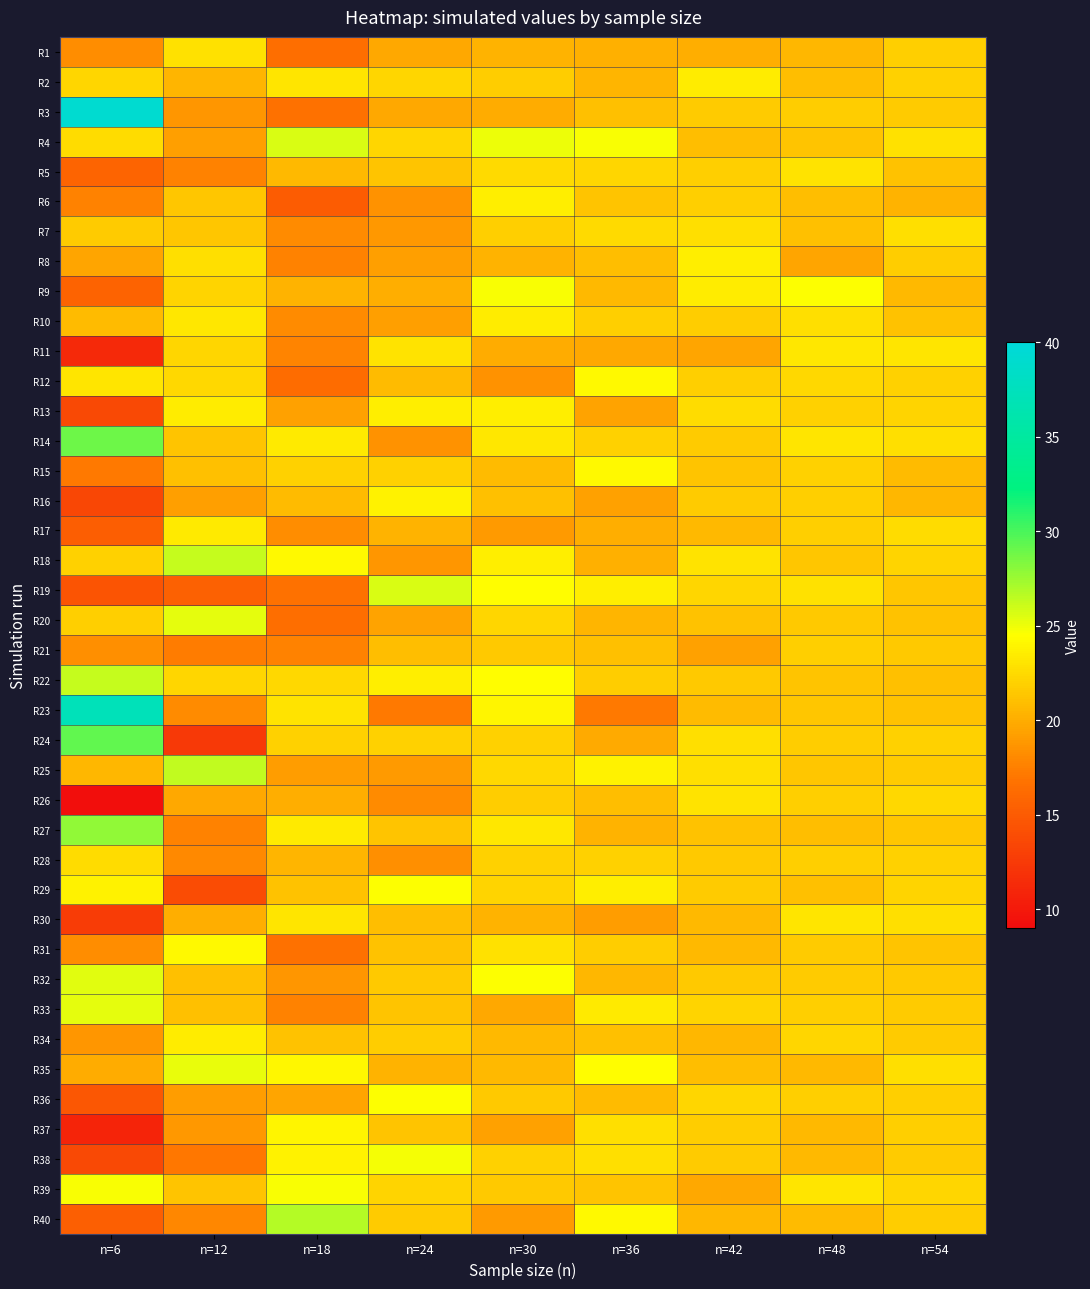

Which category has the lowest value across all series?

n=6